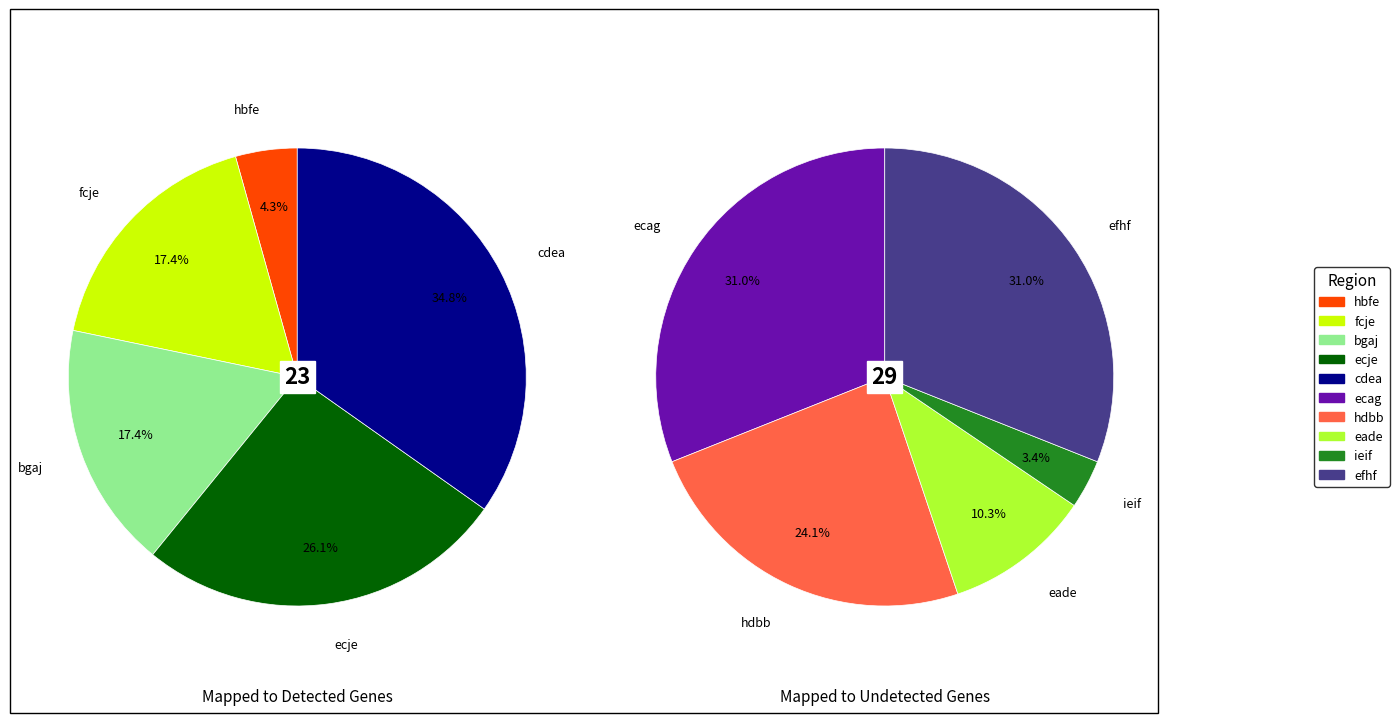

Rank the categories by value from highest to lowest.

ecag, efhf, cdea, hdbb, ecje, fcje, bgaj, eade, hbfe, ieif